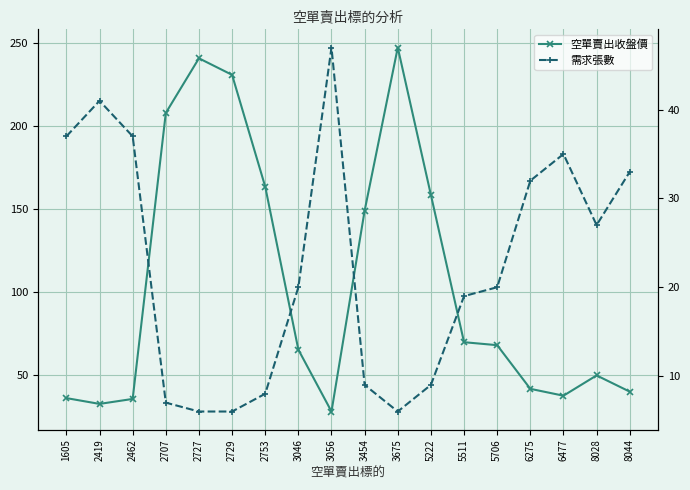

Which category has the lowest value across all series?

2727